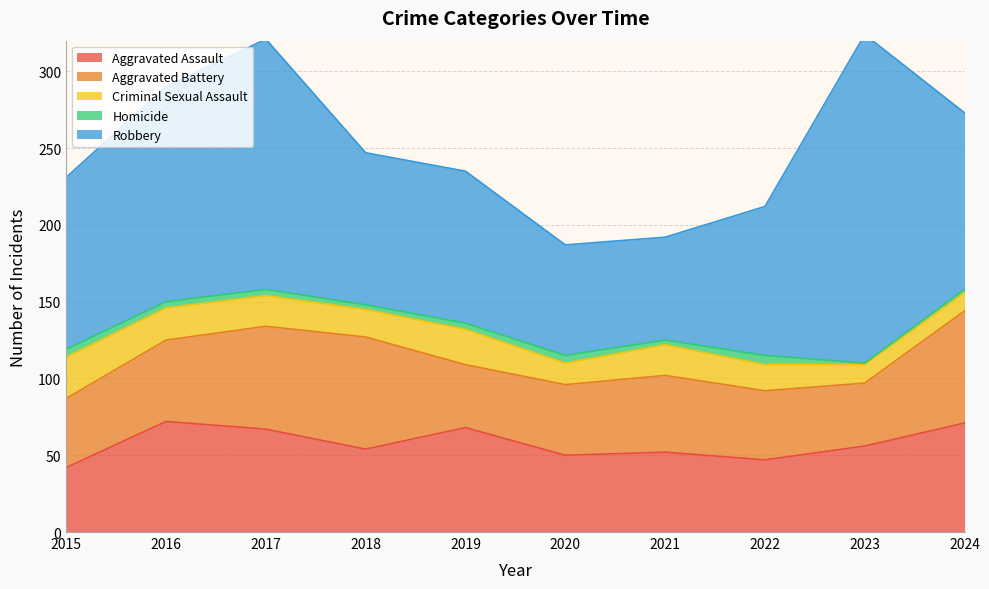

The Aggravated Assault series shows 68 at 2019. True or false?

True